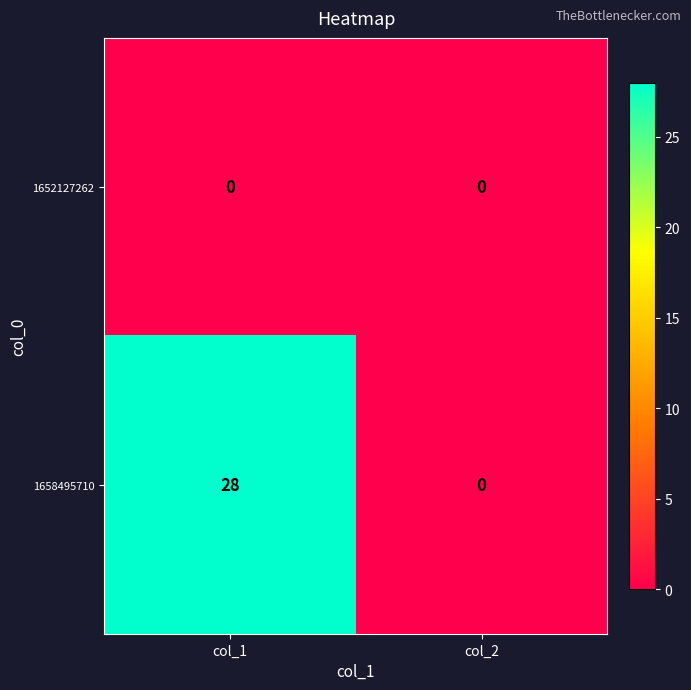

Reading left to right, list all the values displayed in this chart.

1652127262: col_1=0	col_2=0
1658495710: col_1=28	col_2=0